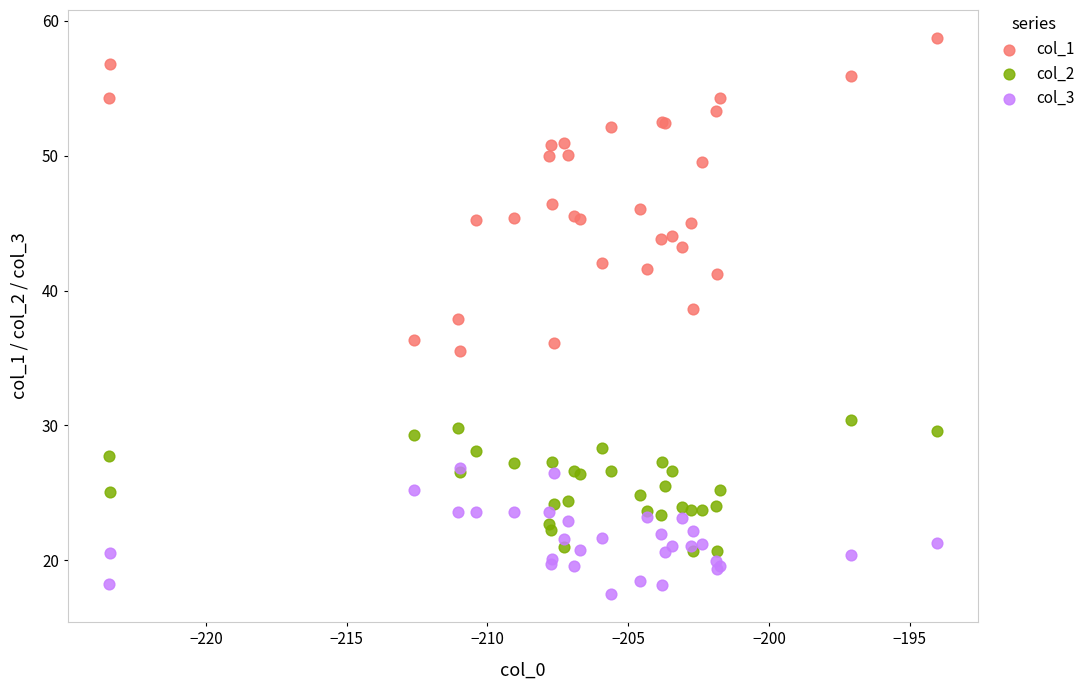

Which series contains the highest Y value?

col_1